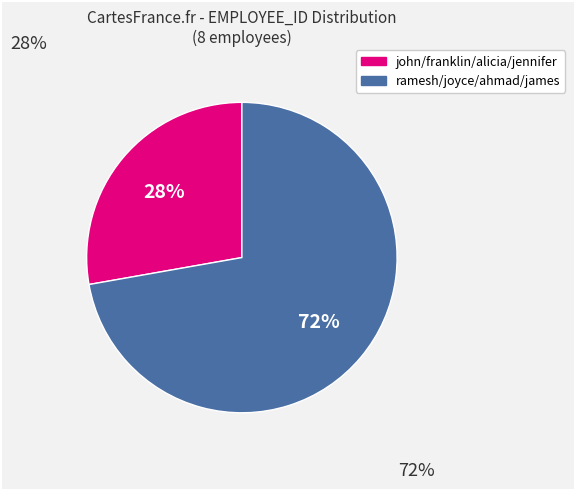

Is there any slice that represents more than half of the pie?

Yes